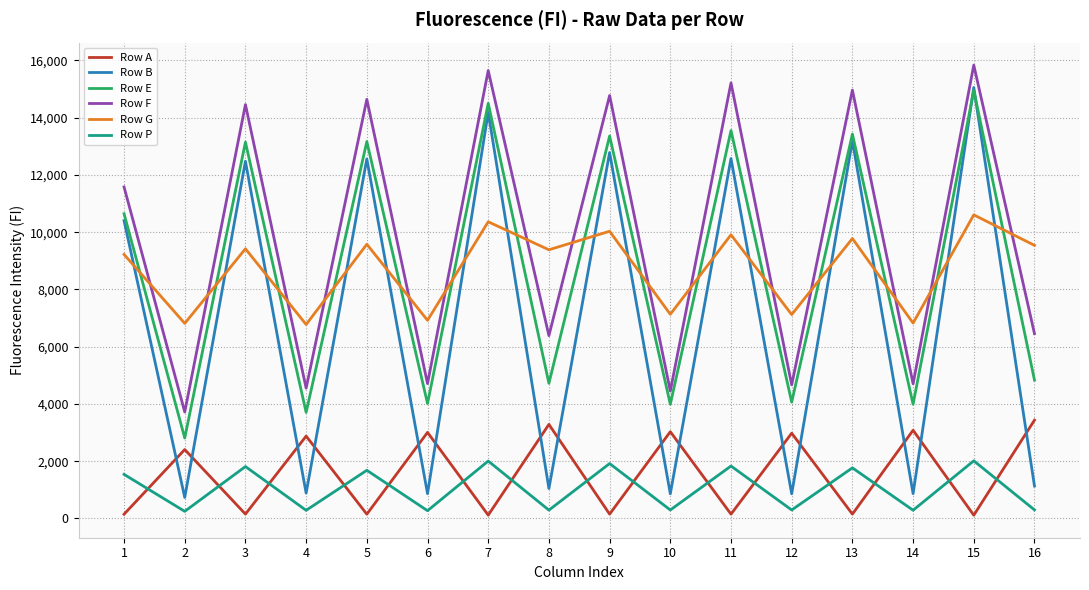

How many lines are shown in the chart?

6